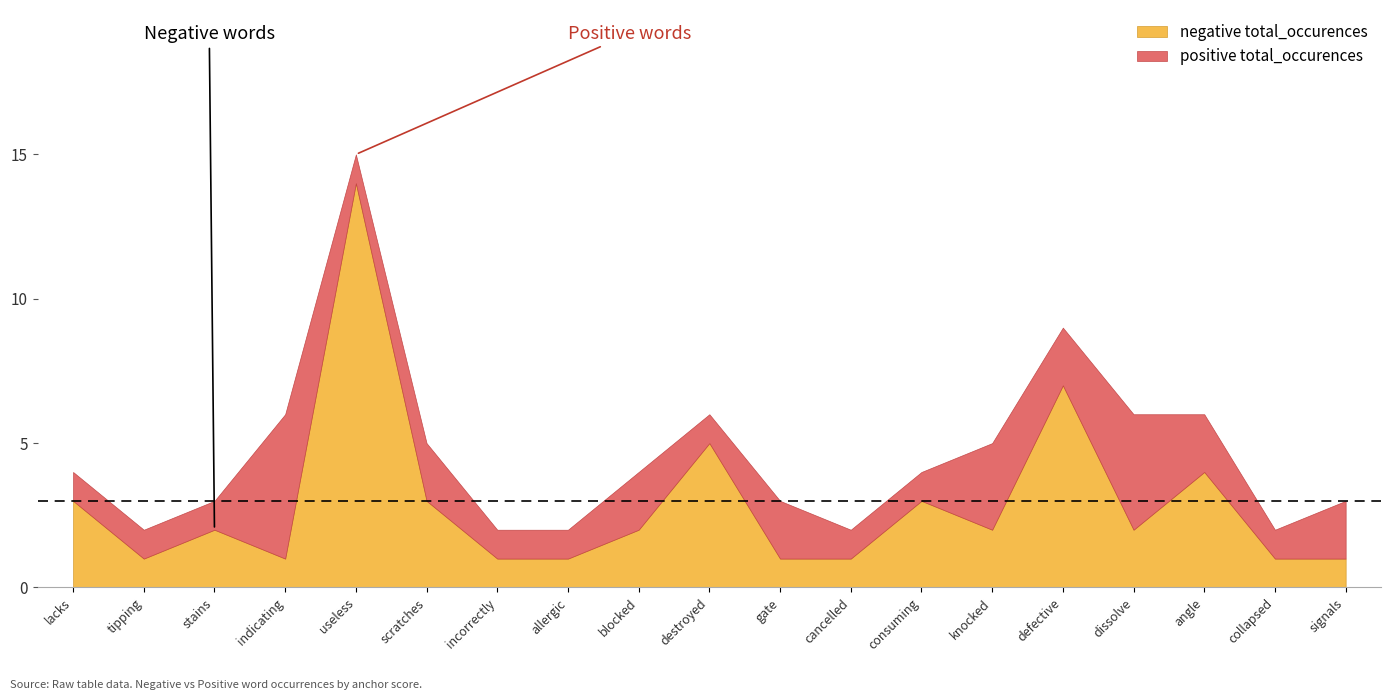

What position from the right is tipping?

18